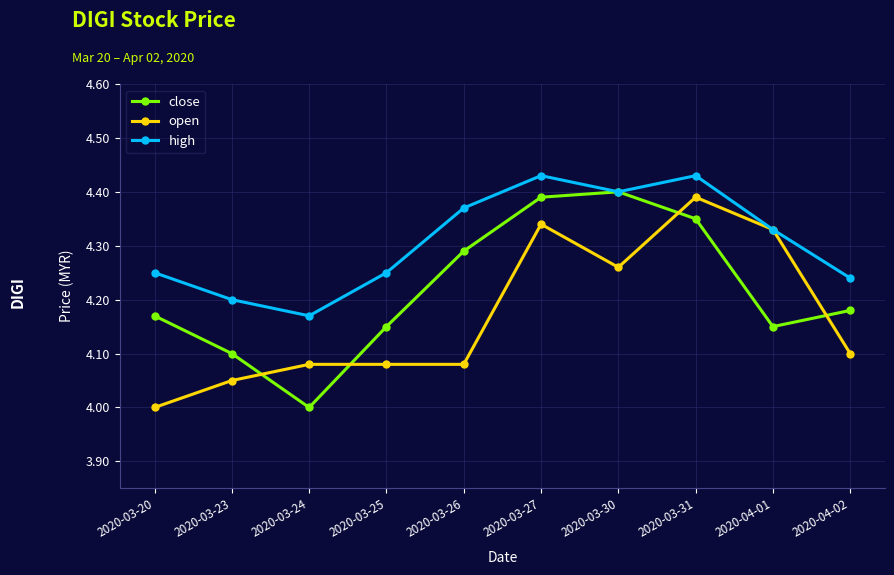

What is the label of the 9th point from the right?

2020-03-23